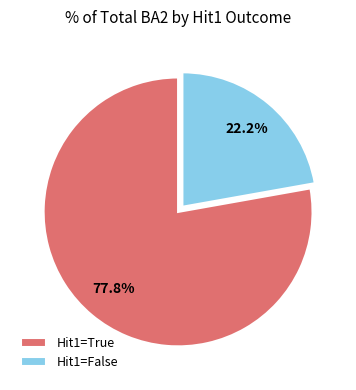

Is there a majority slice in this chart?

Yes